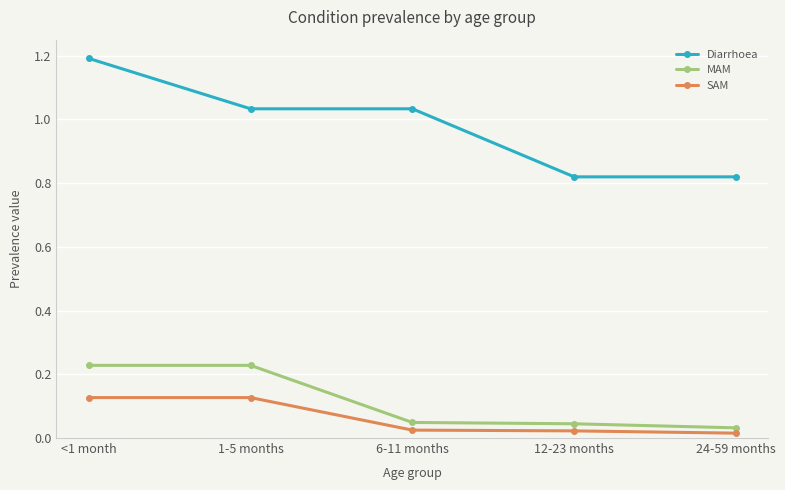

What position from the right is <1 month?

5